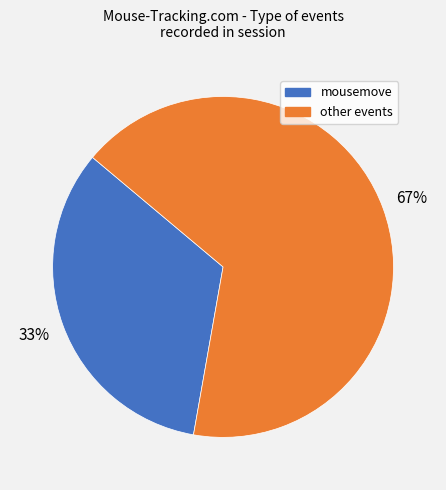

To the nearest percent, what is the average slice percentage?

50%